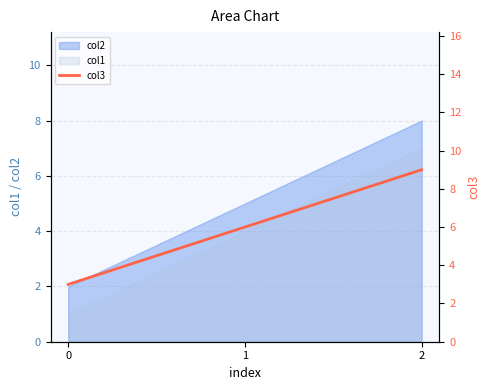

True or false: the data shows 3 at 0.

True